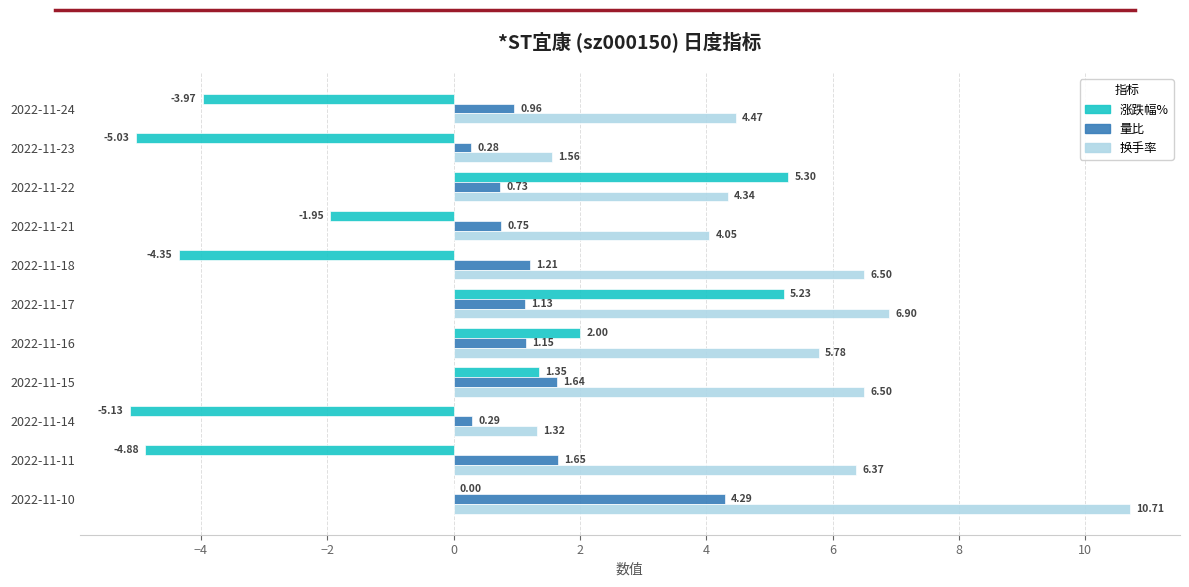

Which series changed the most between 2022-11-15 and 2022-11-11?

涨跌幅%